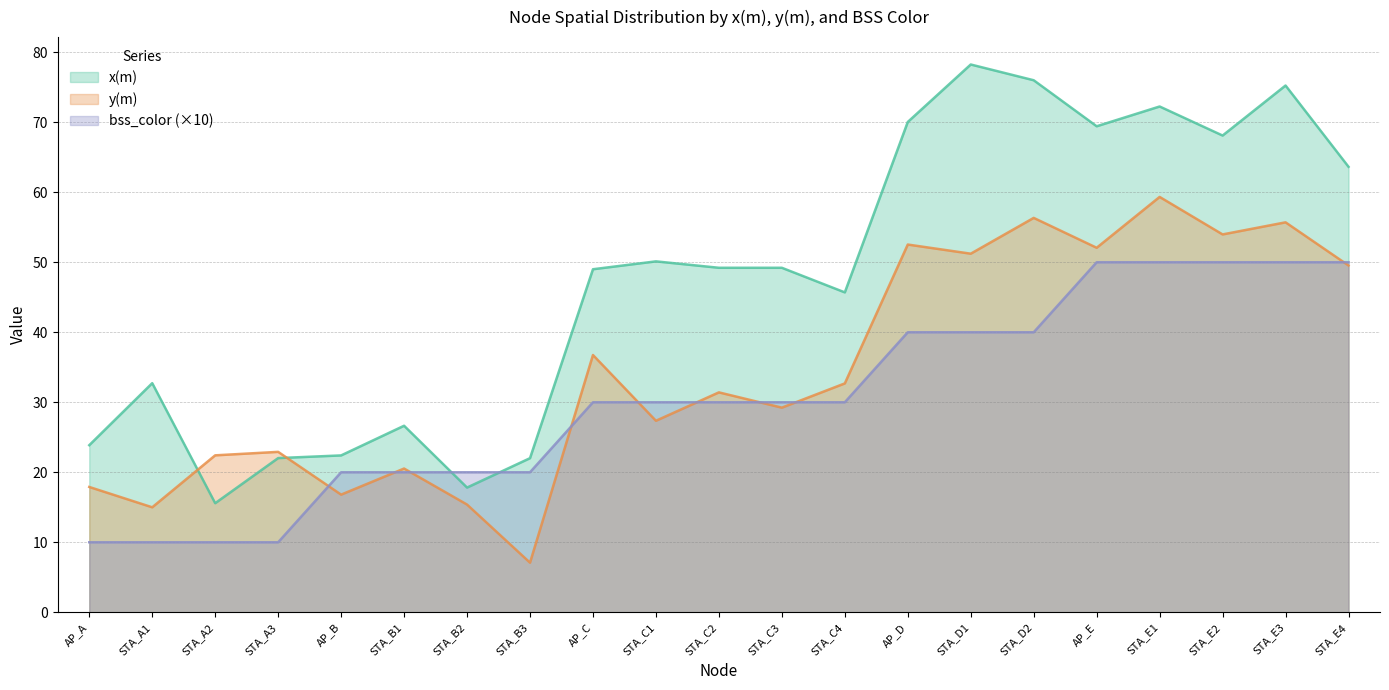

Is the value of x(m) at STA_A1 greater than the value of y(m) at STA_C4?

Yes